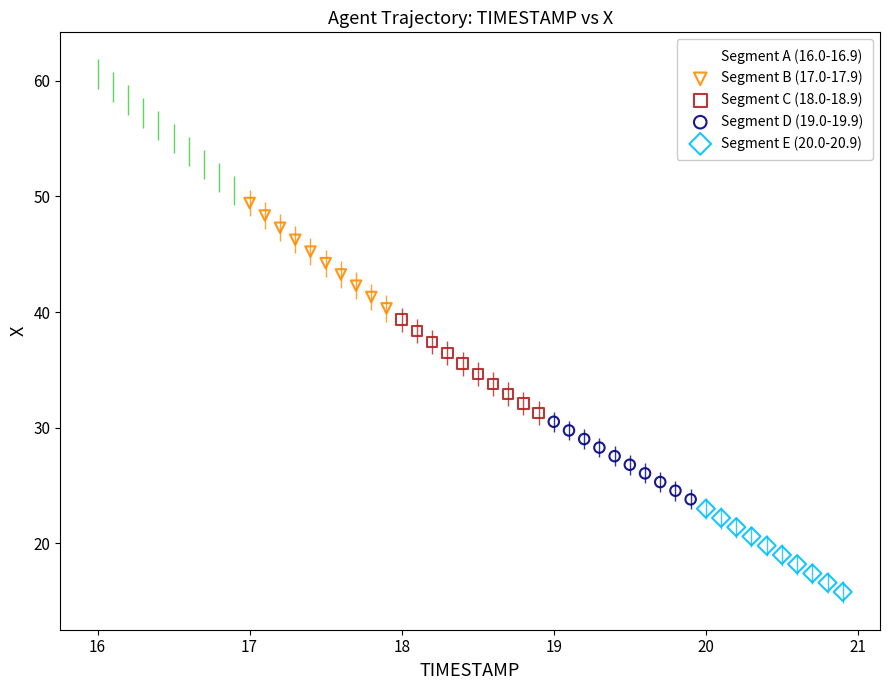

Which series has the largest Y range (max minus min)?

Segment A (16.0-16.9)